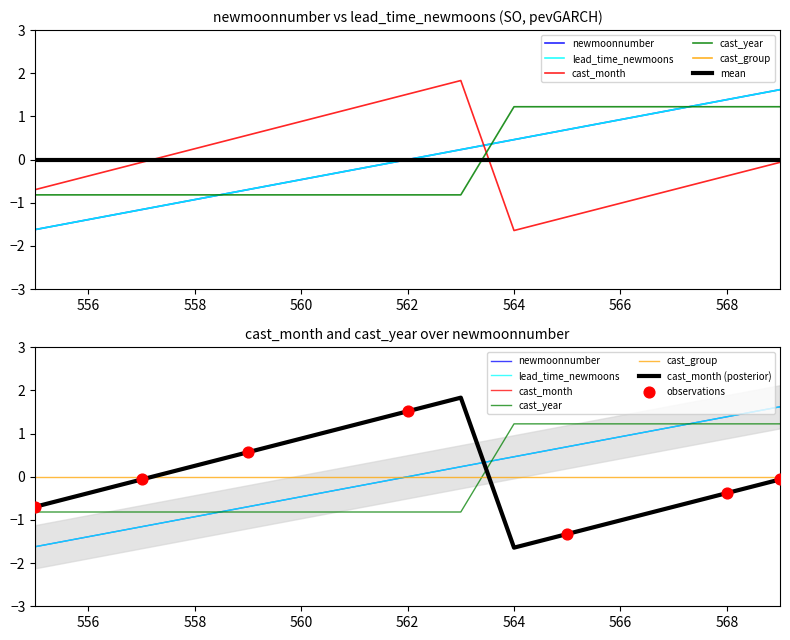

Which series has the widest spread of Y values?

cast_month